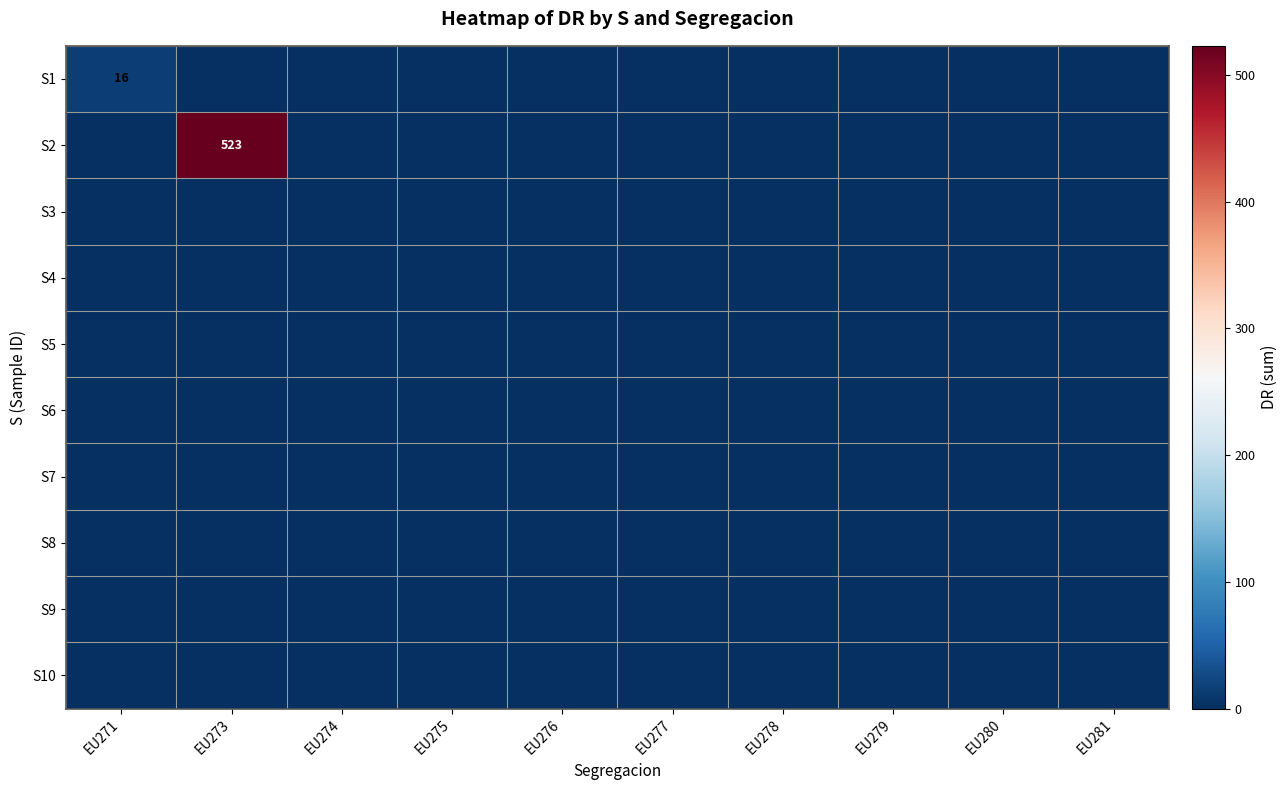

Which series has the largest range (max minus min)?

S2